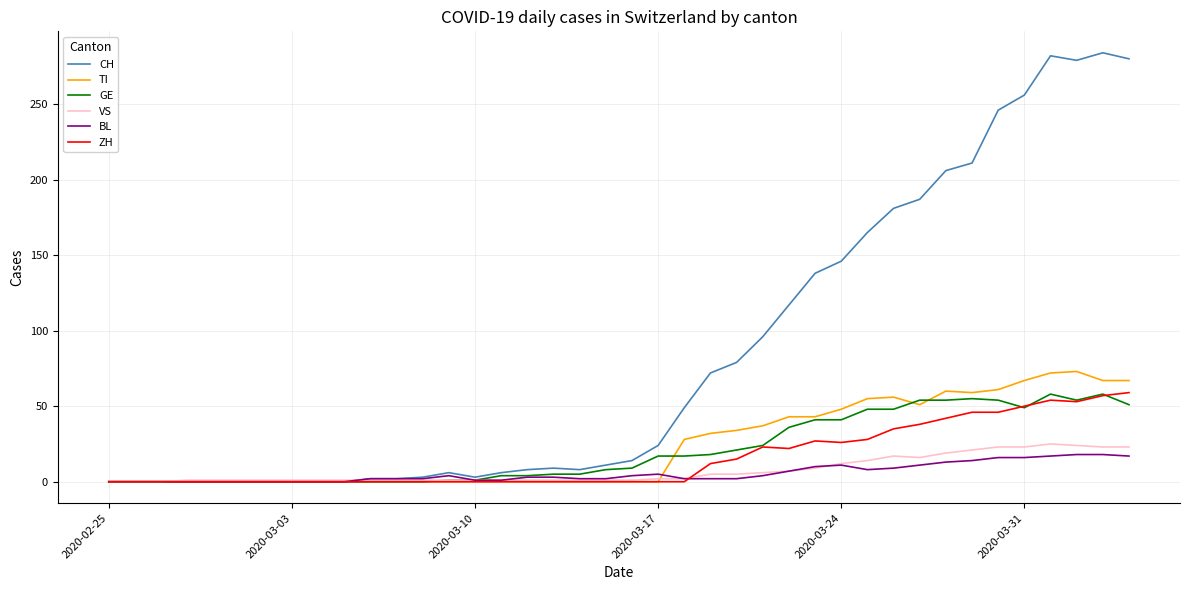

Which series has the largest total across all categories?

CH